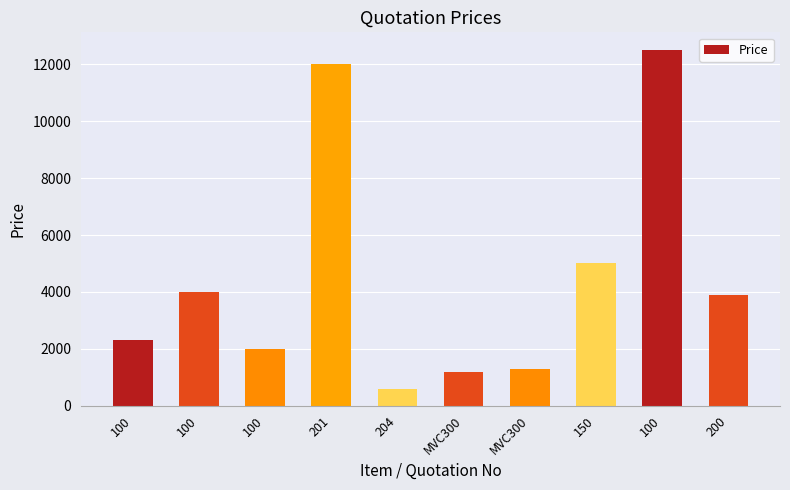

Are the bars horizontal?

No